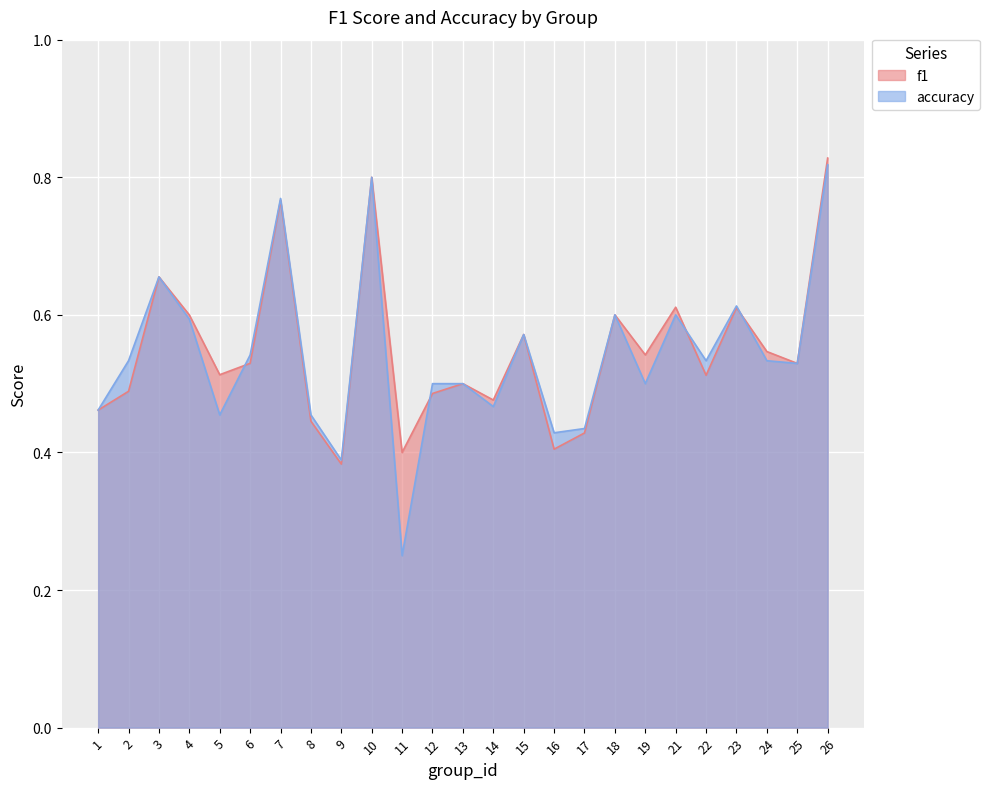

What is the difference between the second highest and second lowest values in the f1 series?

0.4